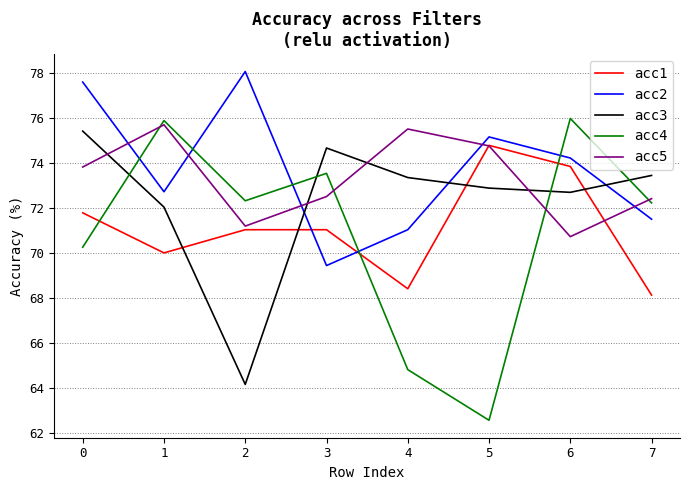

Which series has the largest range (max minus min)?

acc4